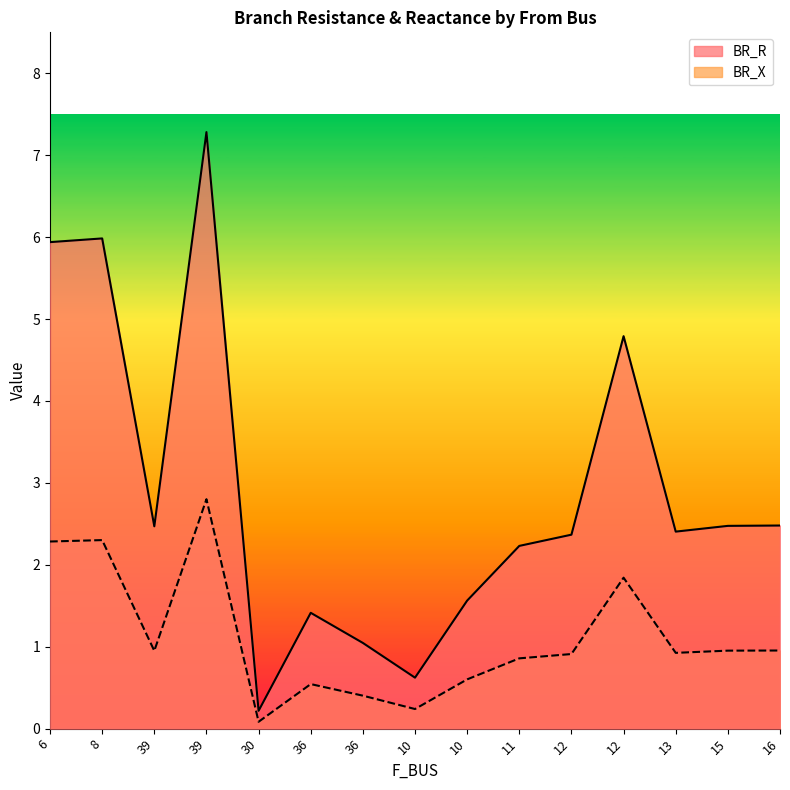

What is the label of the 12th point from the left?

12